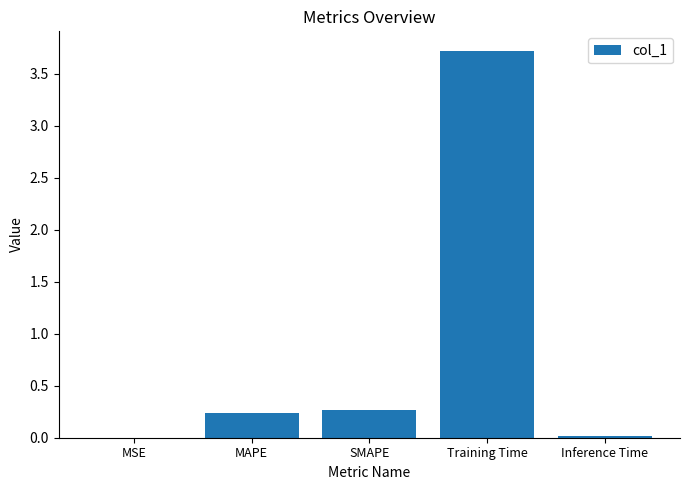

What is the maximum value shown in the chart?

3.7